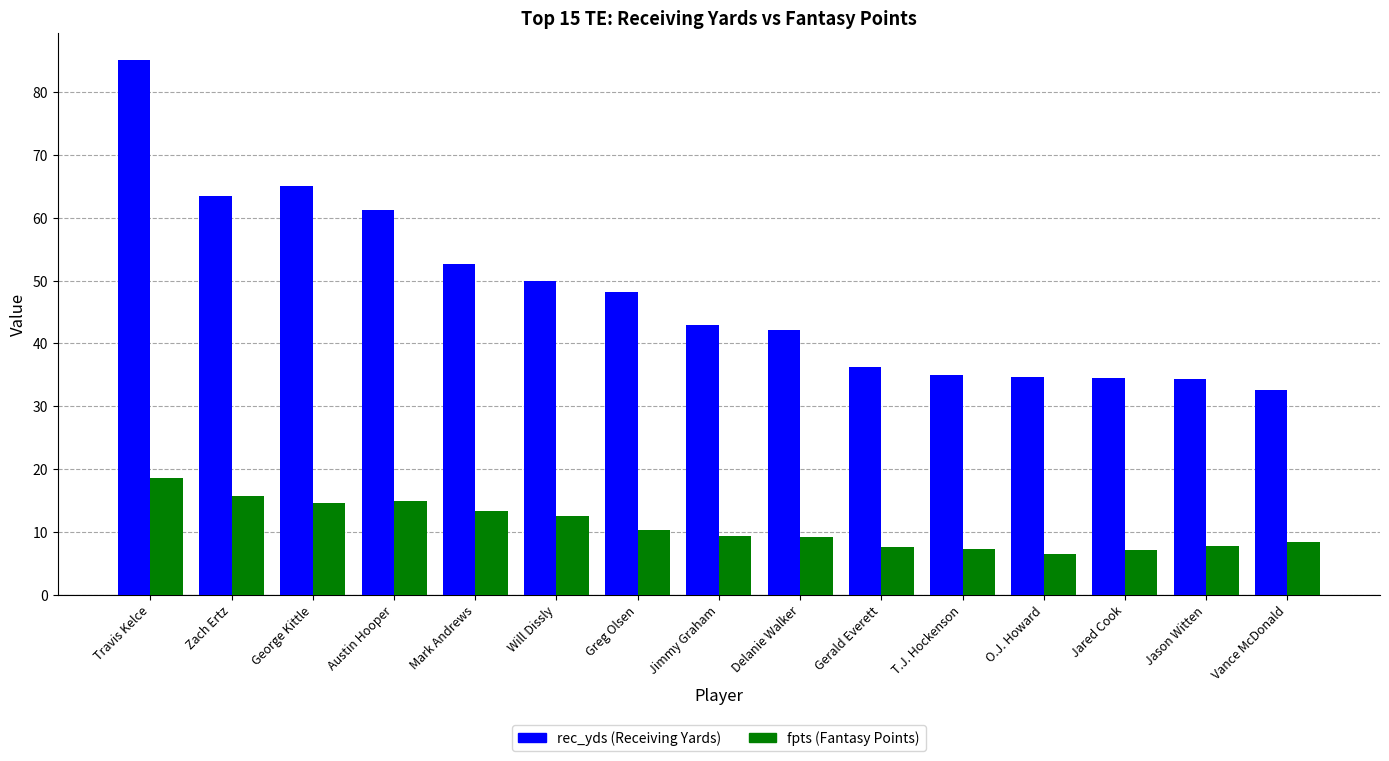

What is the difference between the highest and lowest values at Will Dissly?

37.4